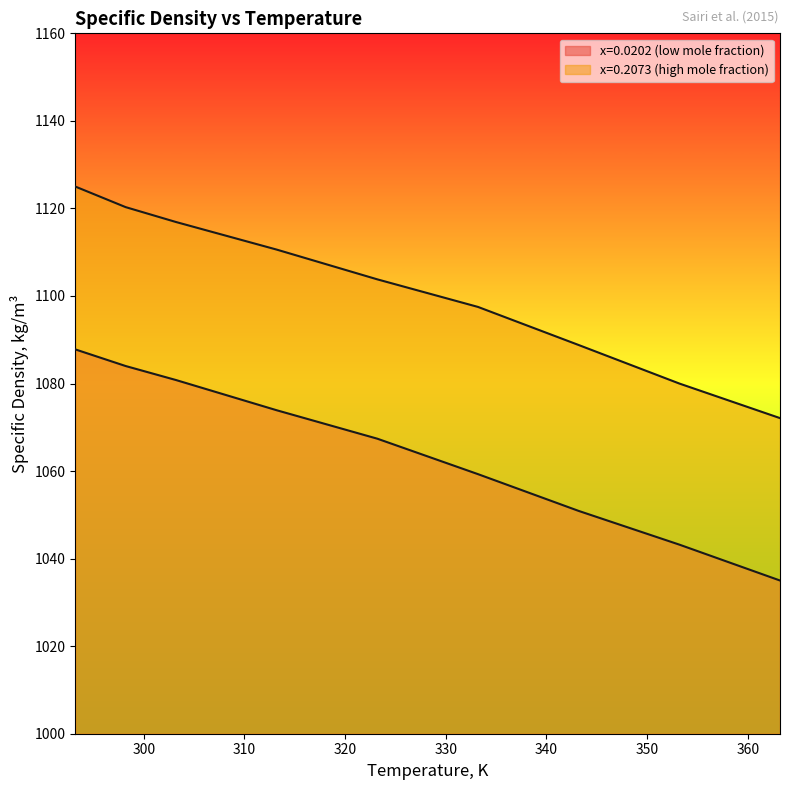

How many series are shown in this chart?

2